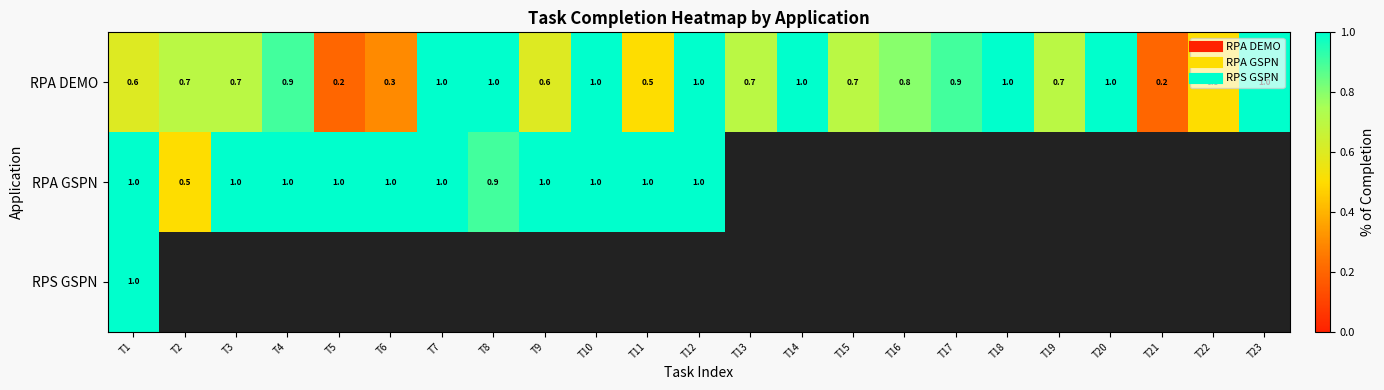

How many series are shown in this chart?

3